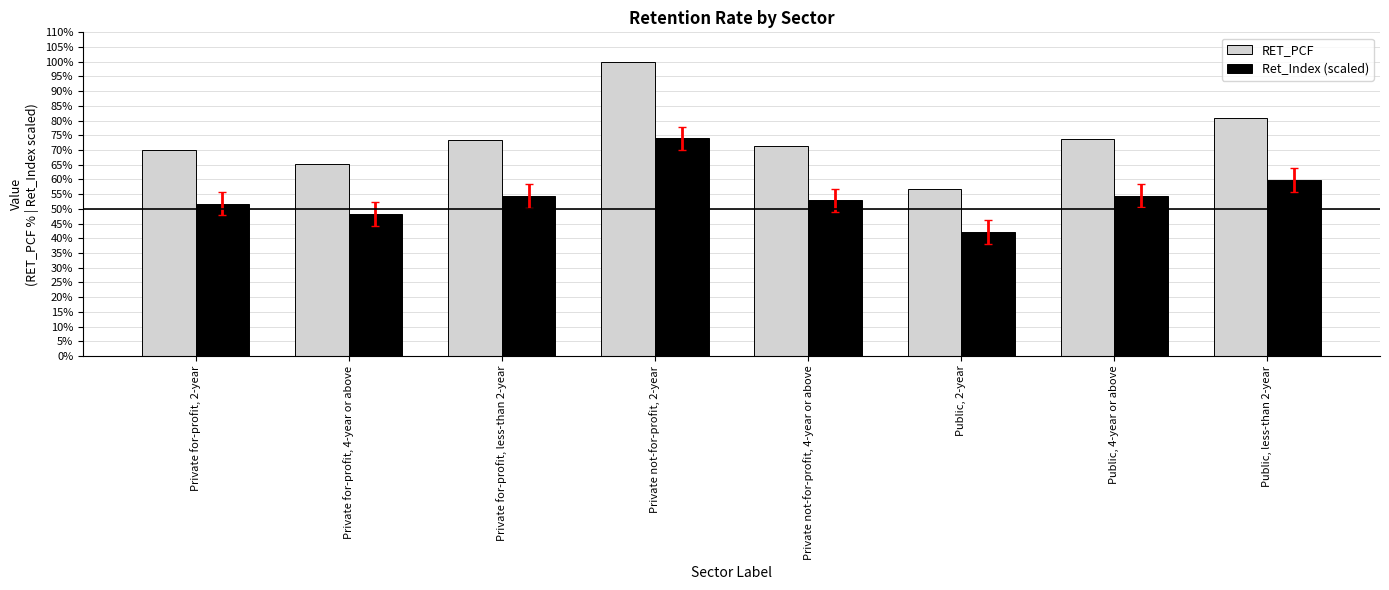

What are all the series names shown in the legend?

RET_PCF, Ret_Index (scaled)